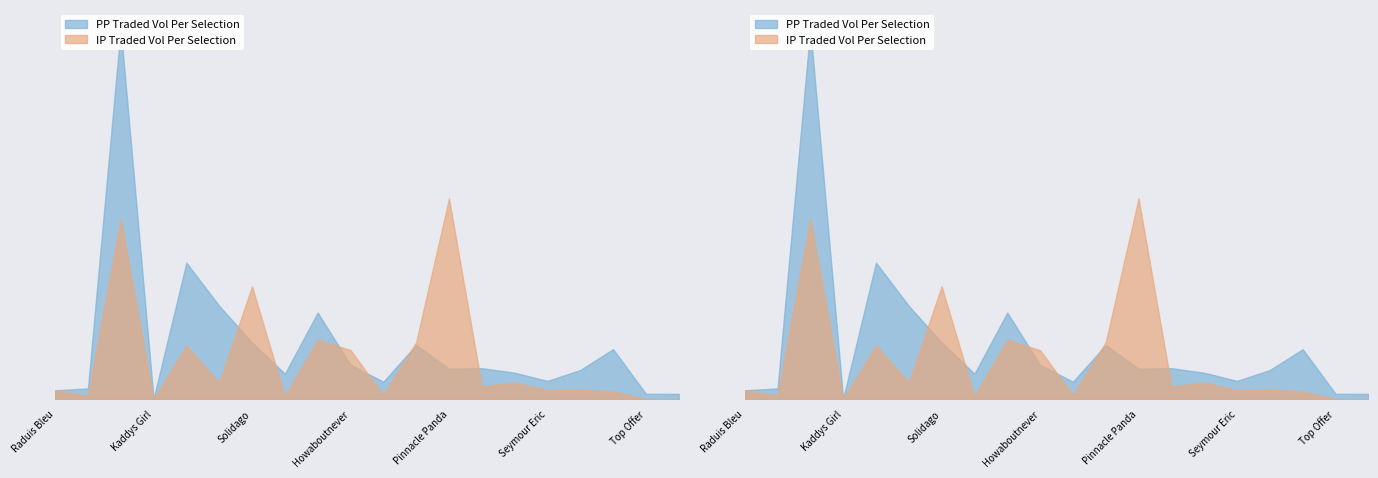

What is the total value across all series at Graceful Legend?

79160.2